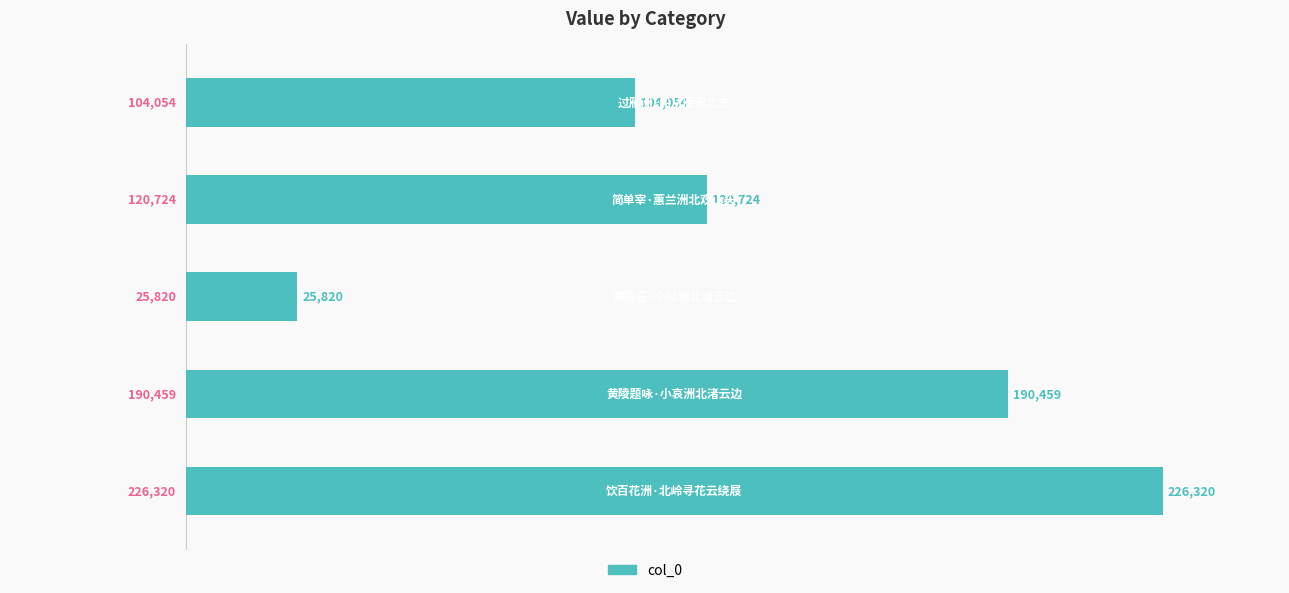

What is the value of the 4th bar from the top?

190459